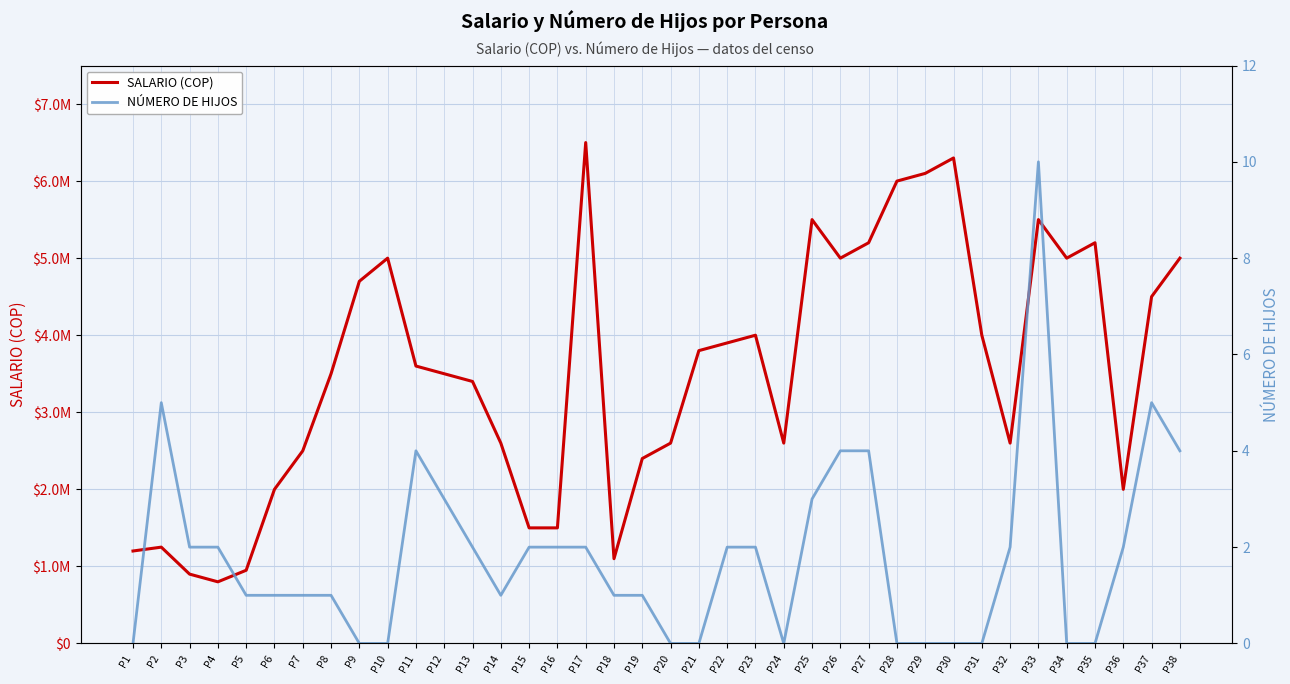

Between P30 and P31, which is larger?

P30